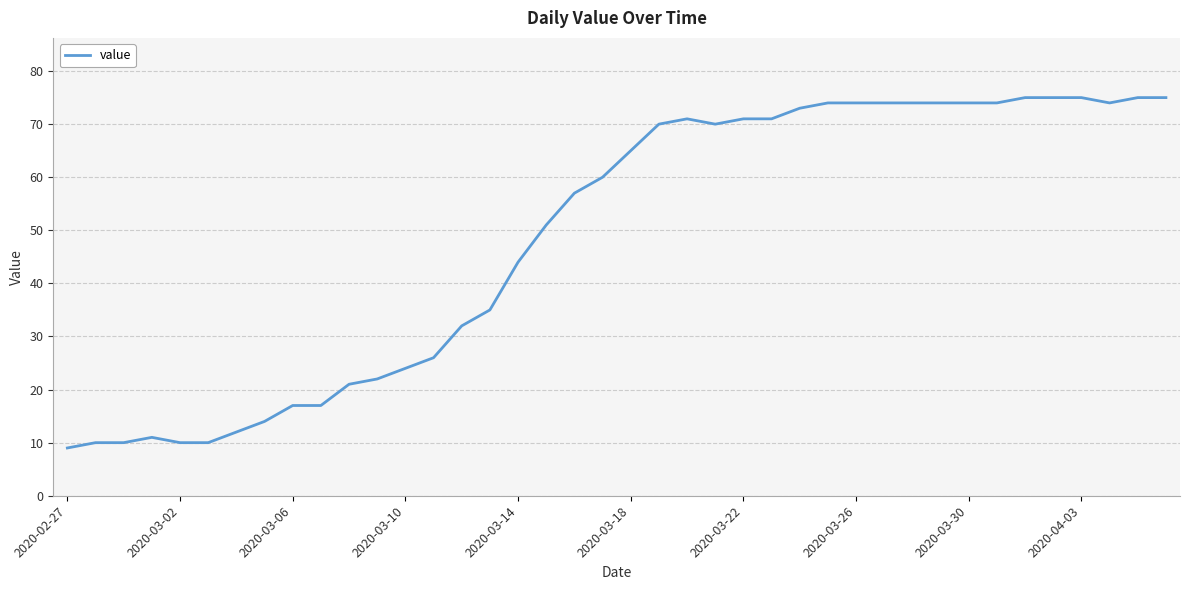

What is the minimum value shown in the chart?

9